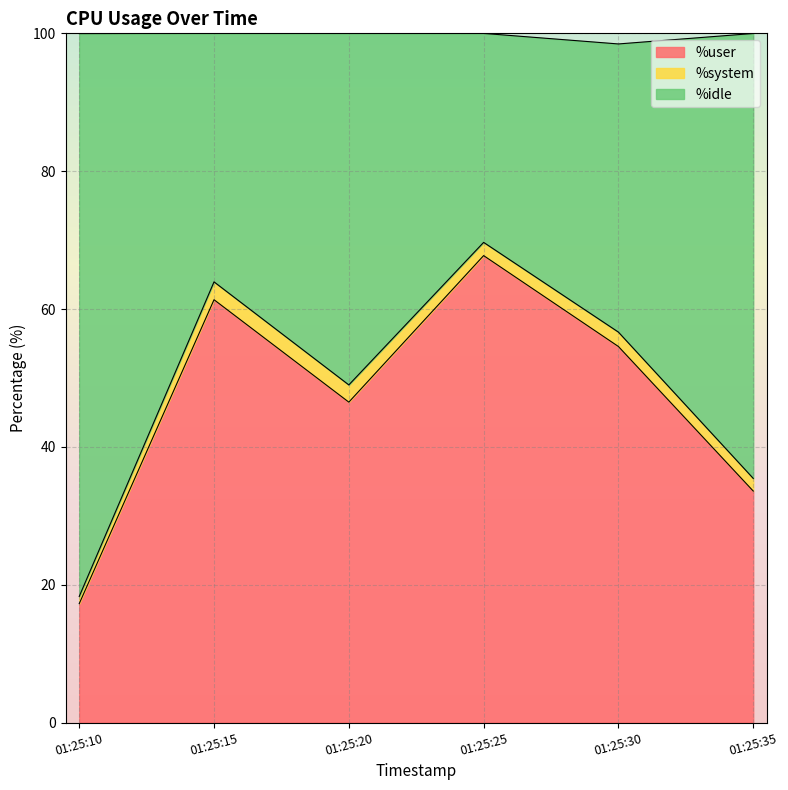

What is the difference between the maximum and minimum values in the %user series?

50.5